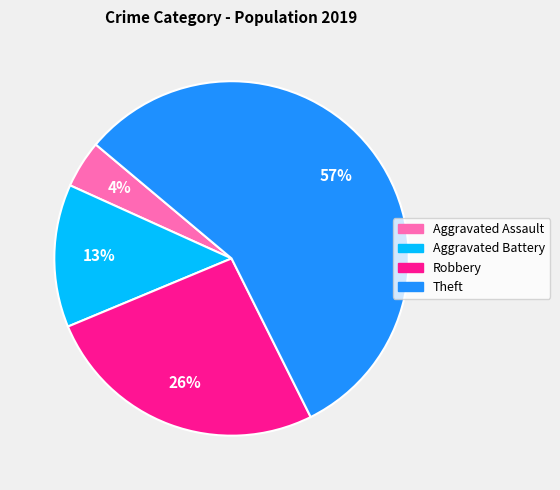

Count the number of slices in the pie.

4